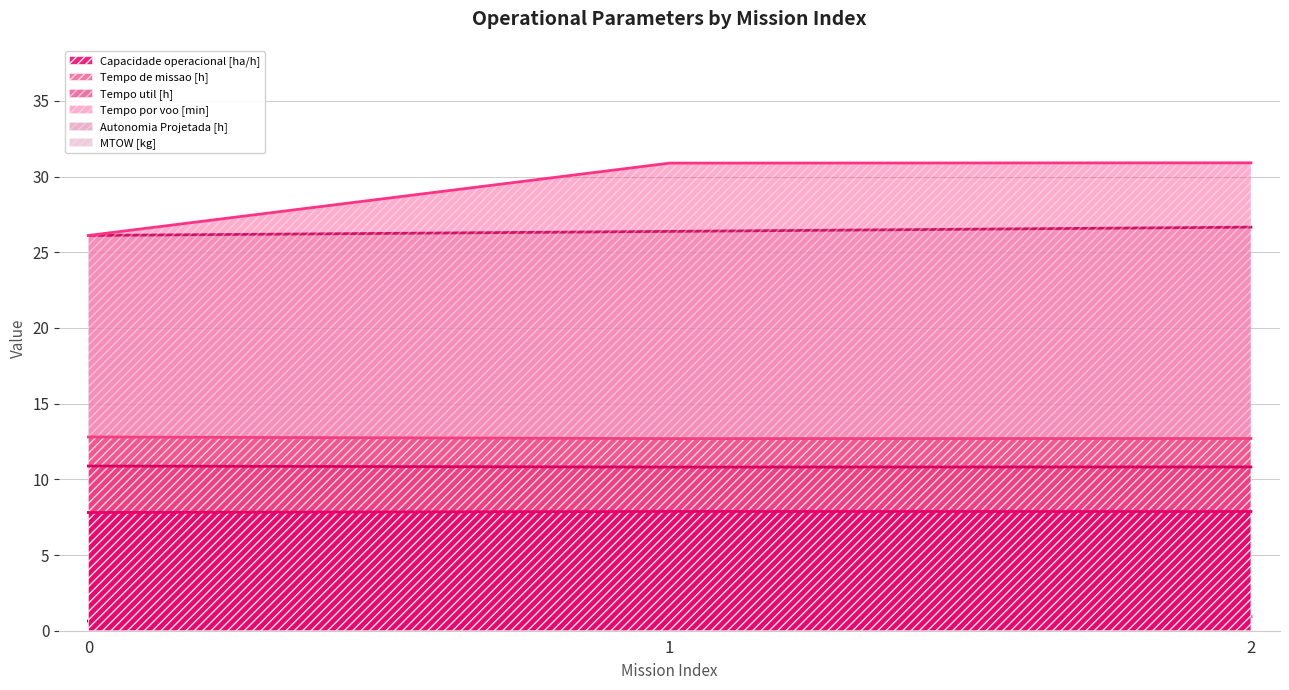

What are all the series names shown in the legend?

Capacidade operacional [ha/h], Tempo de missao [h], Tempo util [h], Tempo por voo [min], Autonomia Projetada [h], MTOW [kg]